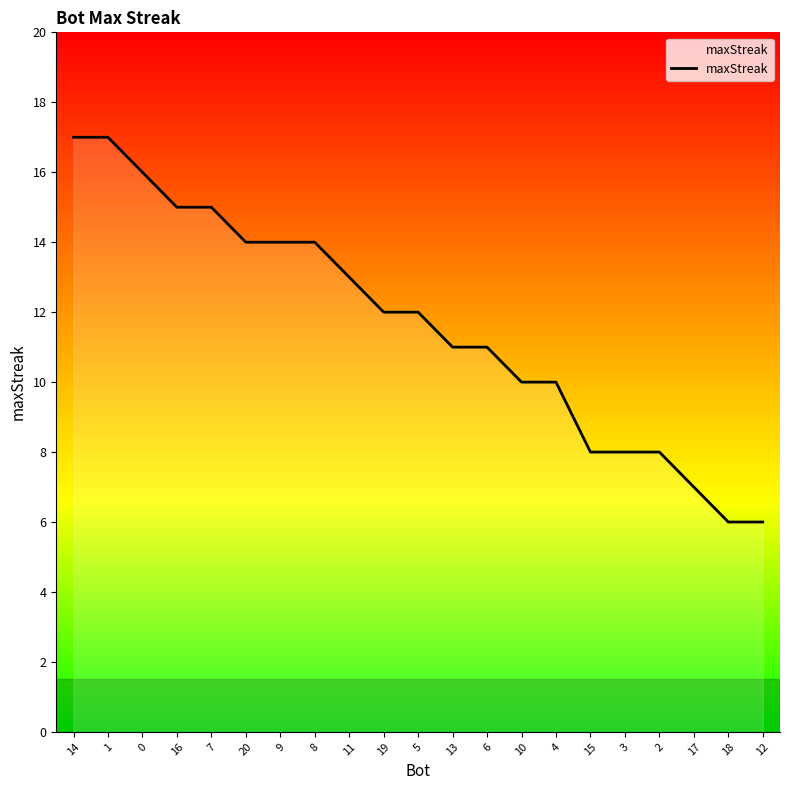

True or false: the data shows 6 at 15.

False